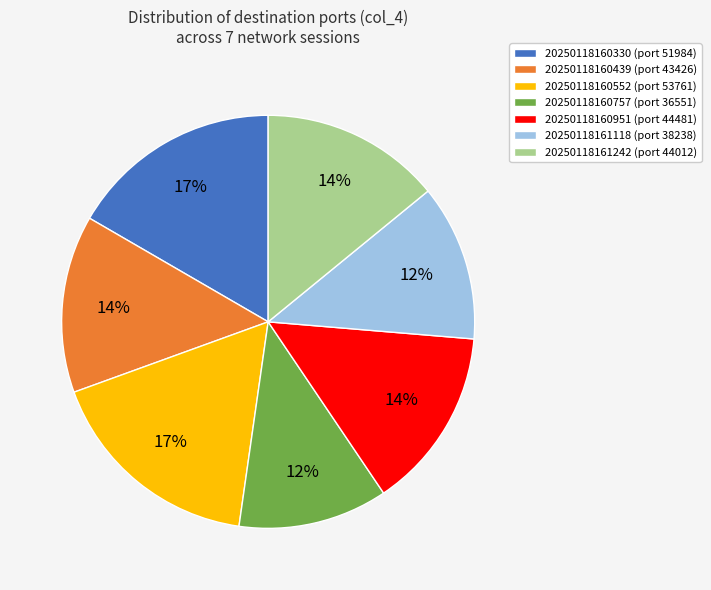

Count the number of slices in the pie.

7